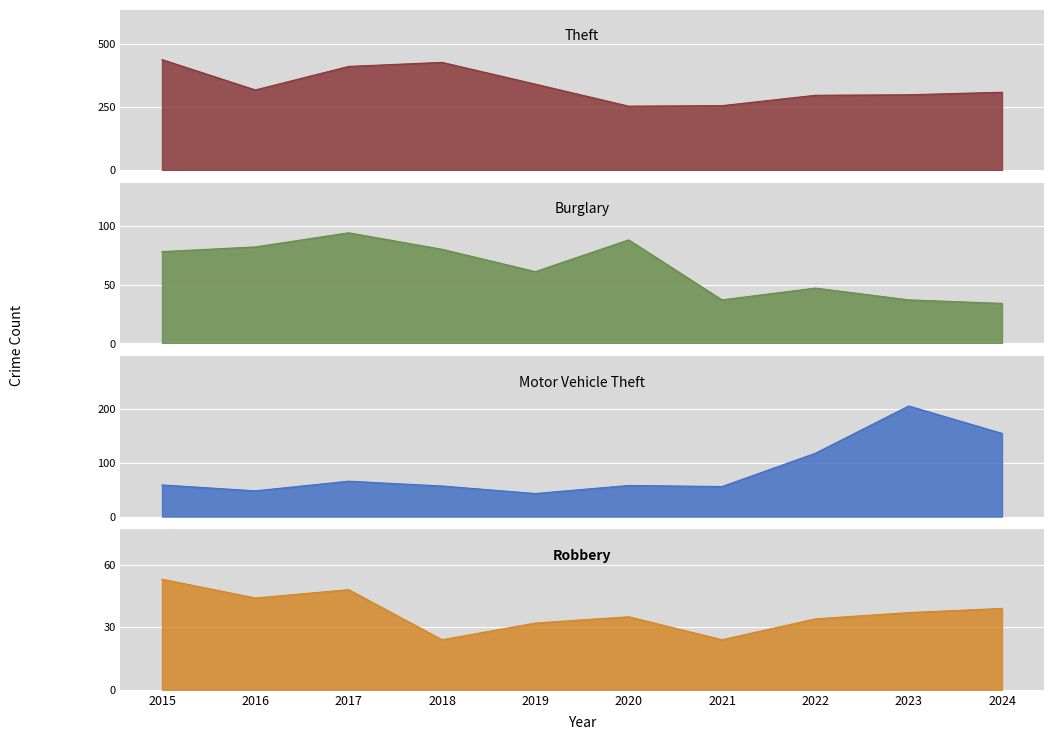

True or false: Burglary has a value of 137 at 2017.

False